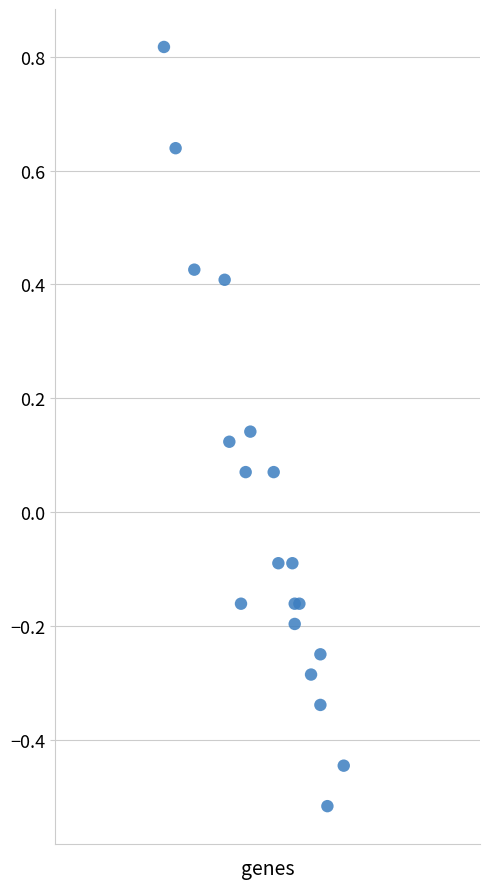

What is the range of Y values (max minus min)?

1.3